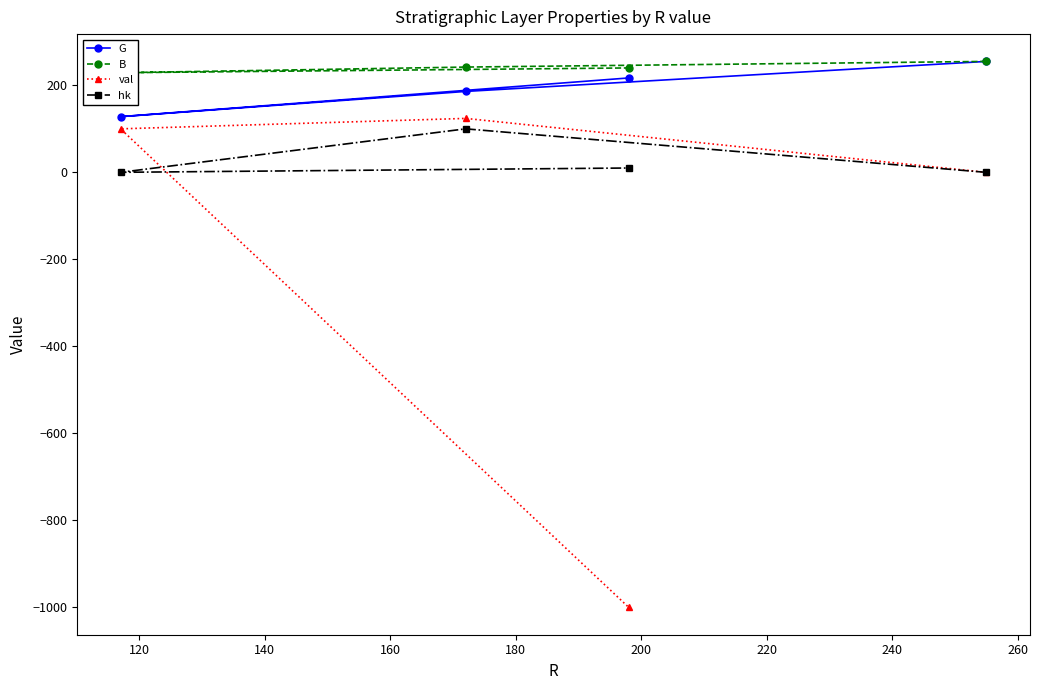

What is the value of the G point at the 4th from the left?

255.0